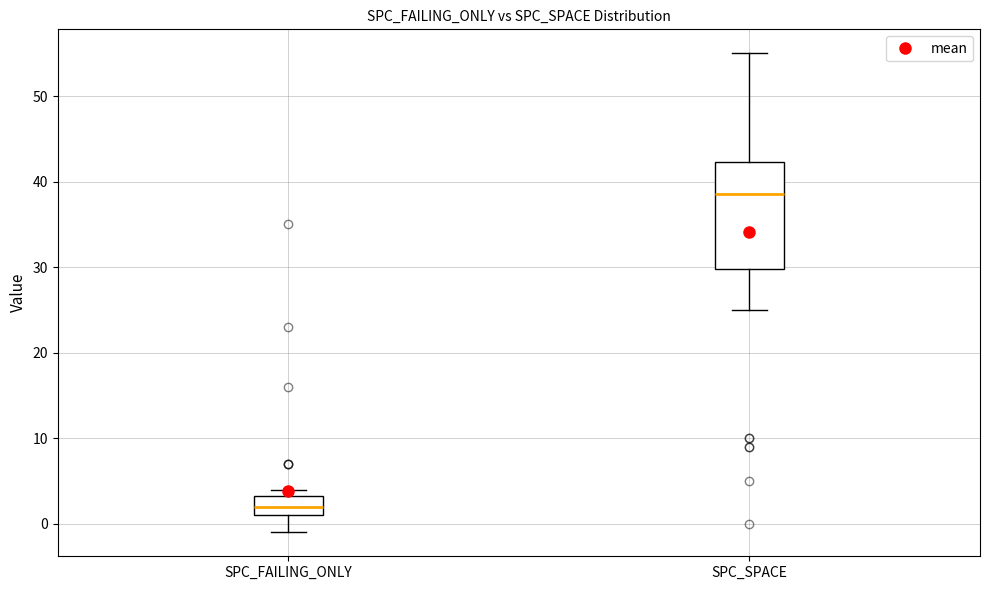

Where does the lower whisker of the box for SPC_SPACE end on the y-axis? The values are not printed on the chart, so give them approximately, as read against the axis.

25